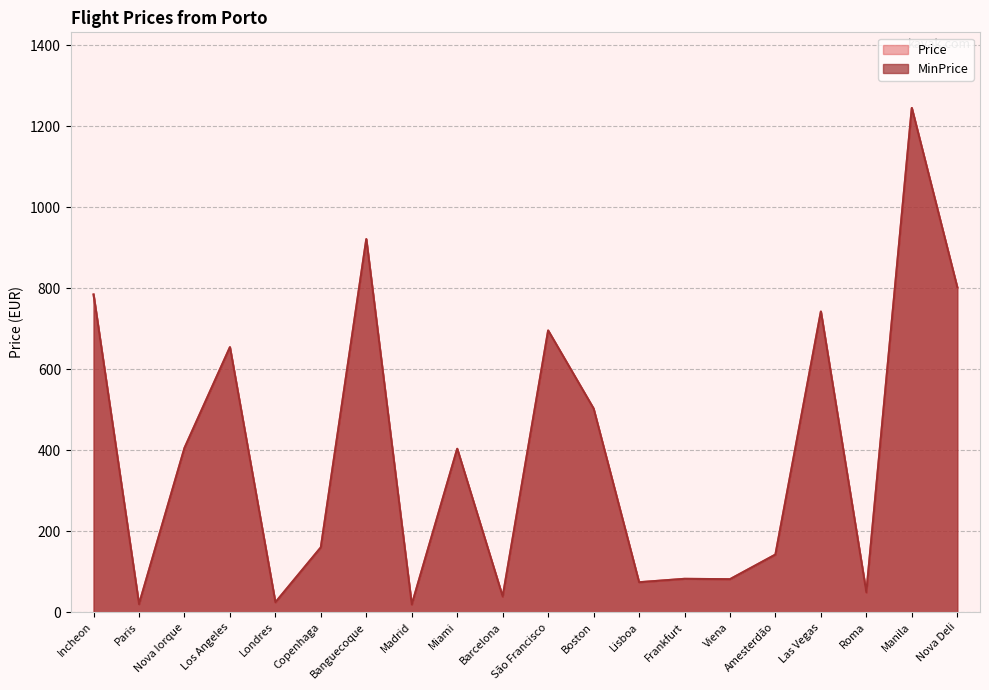

What is the label of the 19th point from the left?

Manila